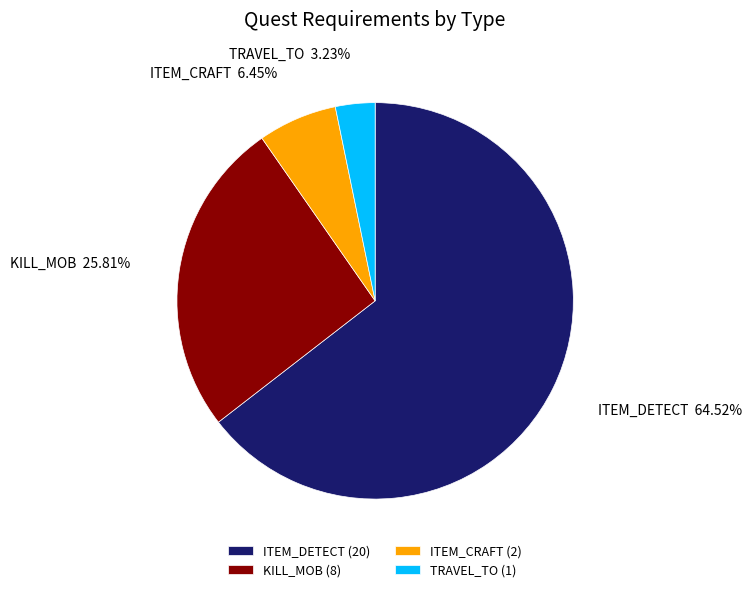

To the nearest percent, what is the difference between the largest and smallest slice percentages?

61%